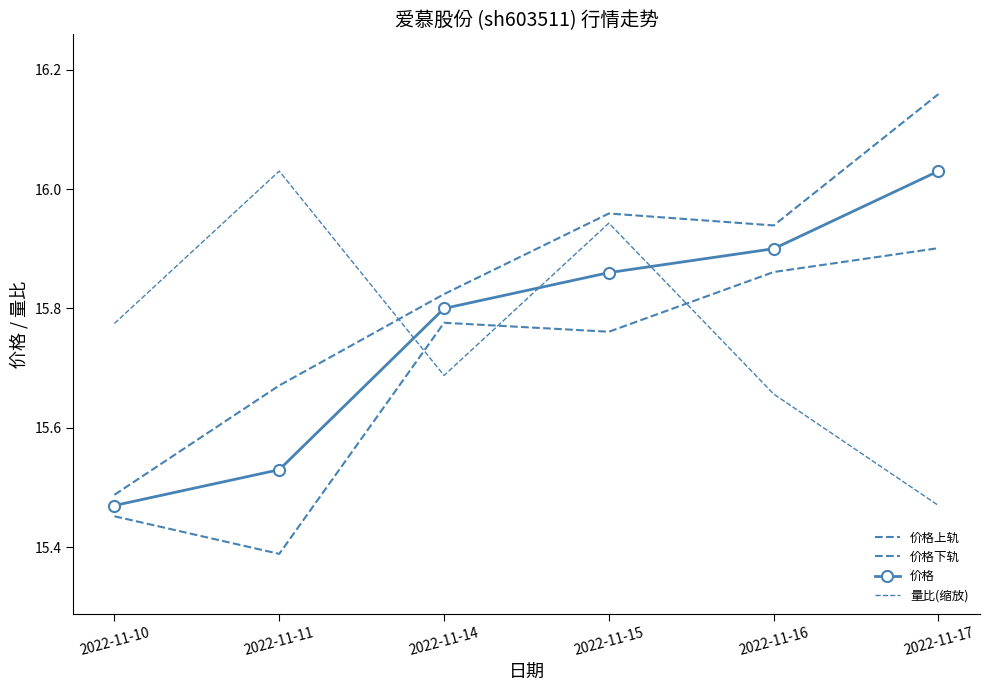

What is the spread (max minus min) of values at 2022-11-11?

0.6